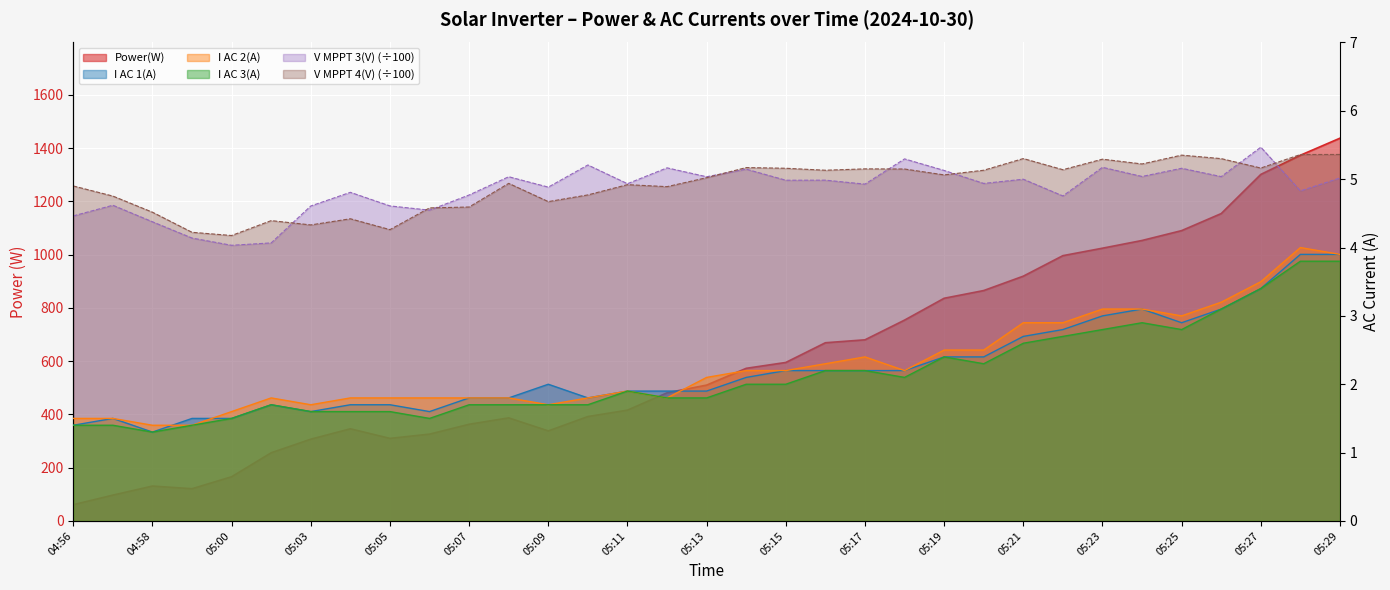

How many series are shown in this chart?

6